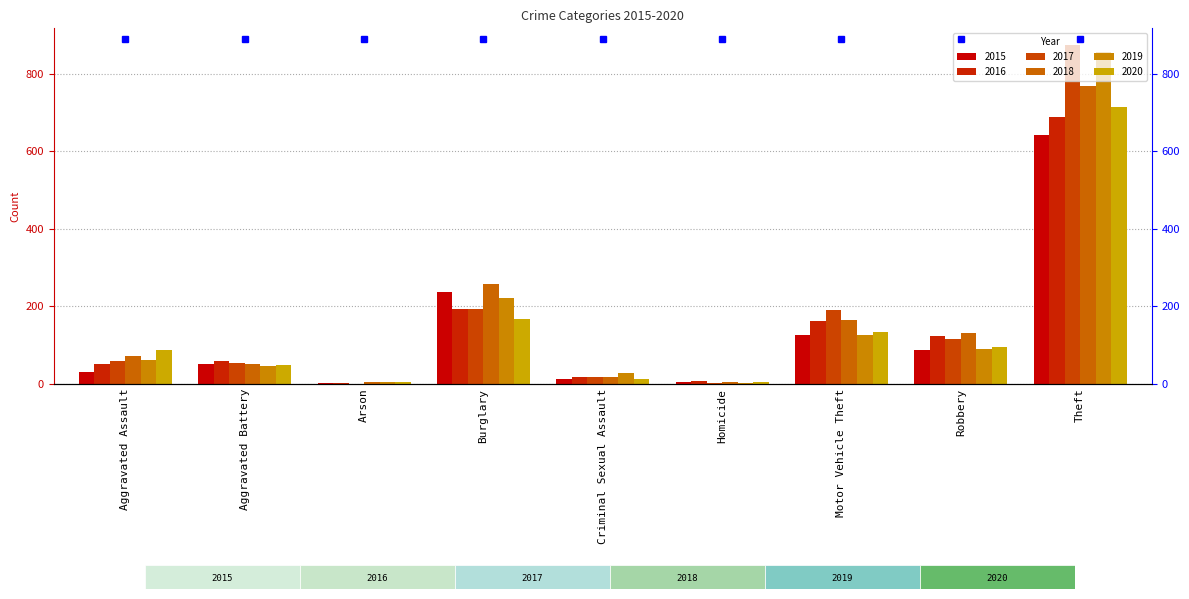

The value of 2019 at Robbery is 89. True or false?

True